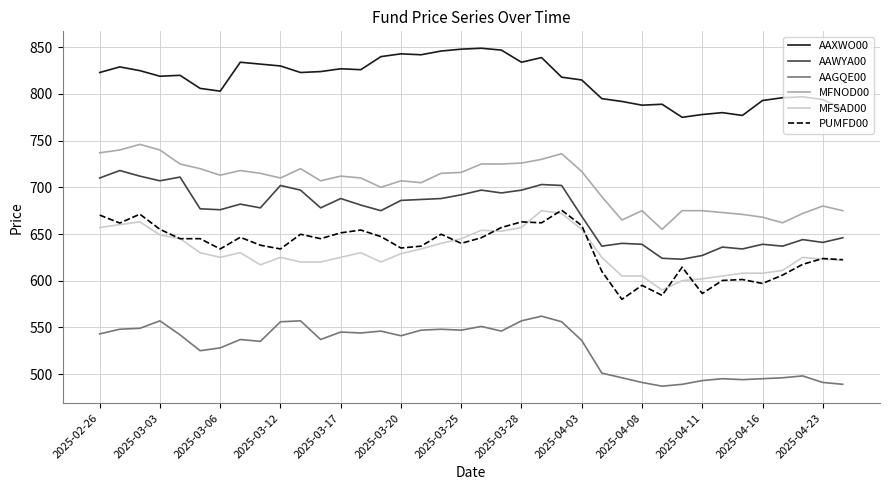

What is the maximum value for AAXWO00?

849.0